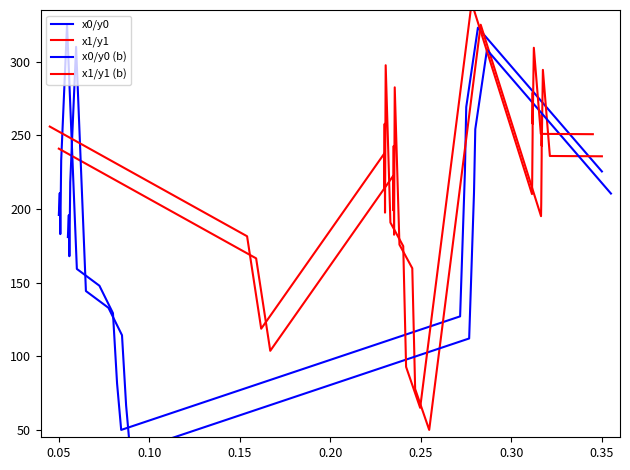

How many distinct data groups are displayed?

4